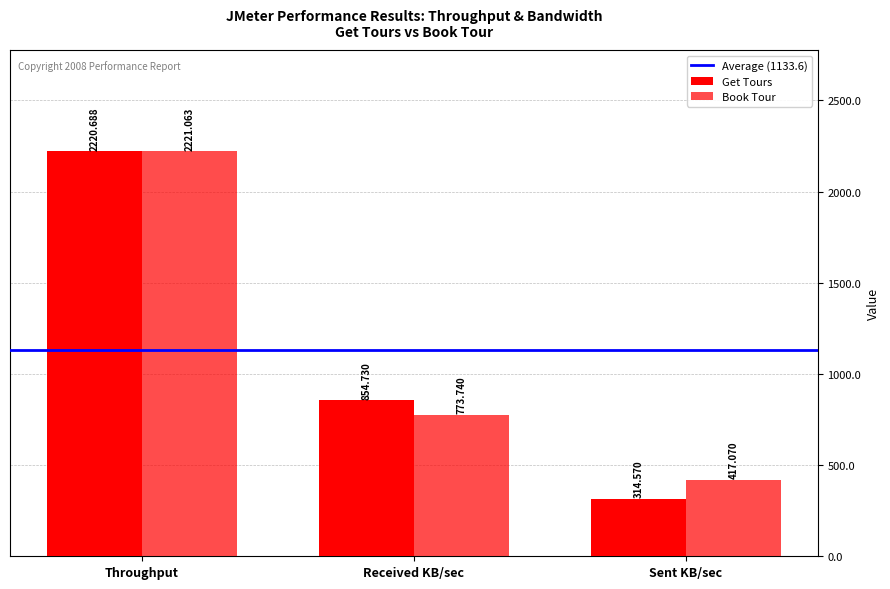

How many bars are there in total?

6